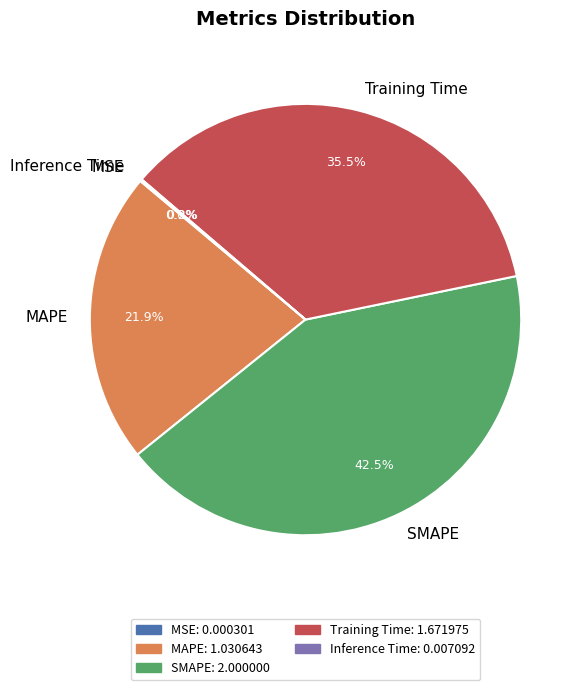

Which slice is the largest?

SMAPE